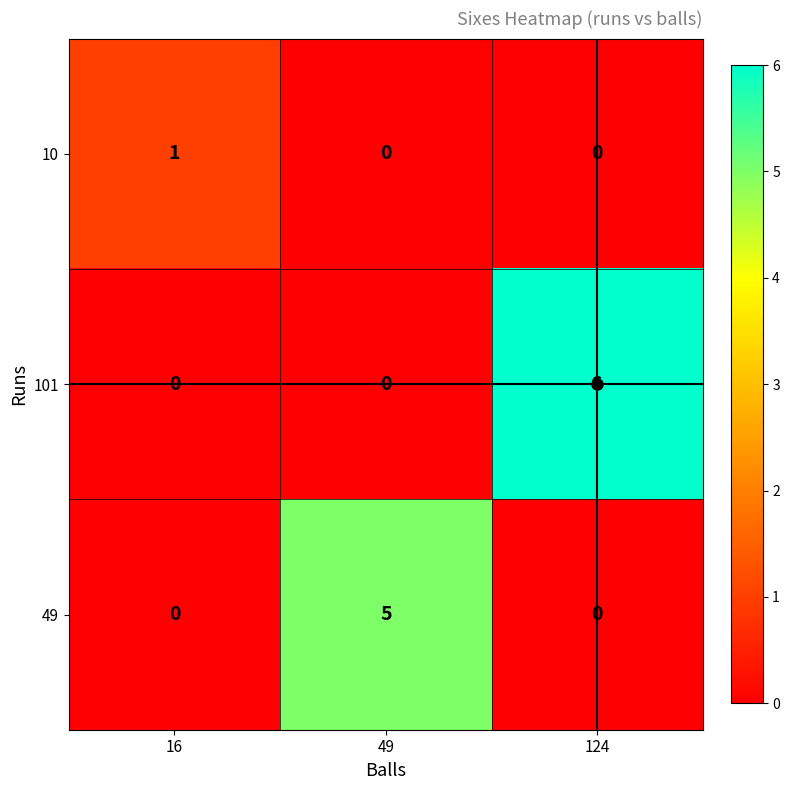

The 49 series shows 0 at 16. True or false?

True